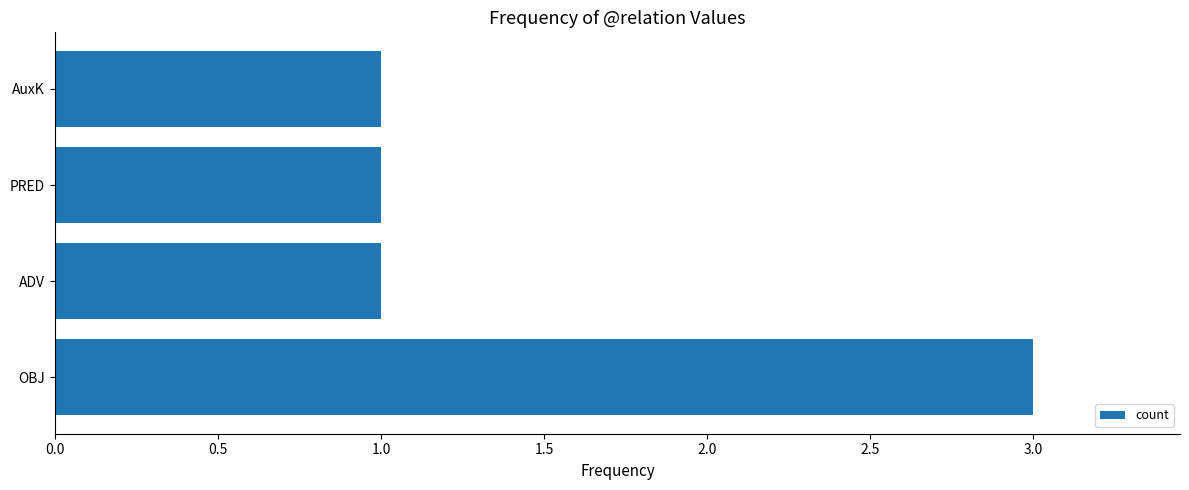

What is the minimum value shown in the chart?

1